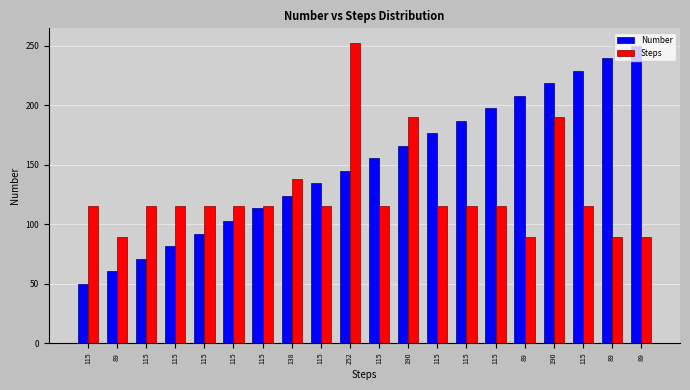

Reading left to right, transcribe all the data shown in this chart.

Number: 50.0	60.5	71.1	81.6	92.1	102.6	113.2	123.7	134.2	144.7	155.3	165.8	176.3	186.8	197.4	207.9	218.4	228.9	239.5	250.0
Steps: 115.0	89.0	115.0	115.0	115.0	115.0	115.0	138.0	115.0	252.0	115.0	190.0	115.0	115.0	115.0	89.0	190.0	115.0	89.0	89.0